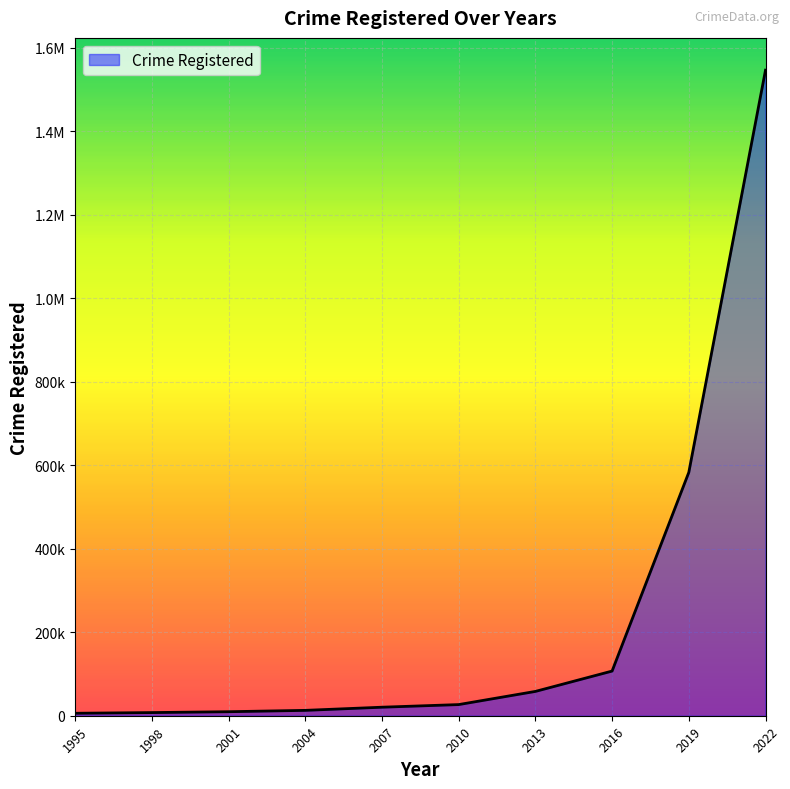

Reading left to right, what are all the values shown in this chart?

5893	7542	9623	12846	20410	26694	58224	106958	582759	1545963